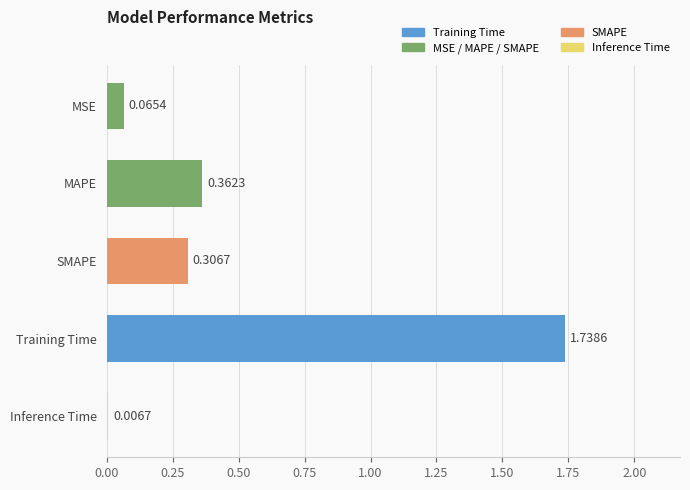

What is the sum of all values?

2.5